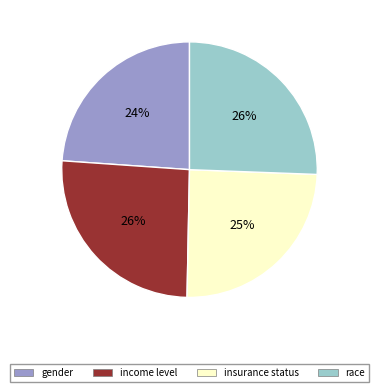

What is the smallest slice in the pie chart?

gender